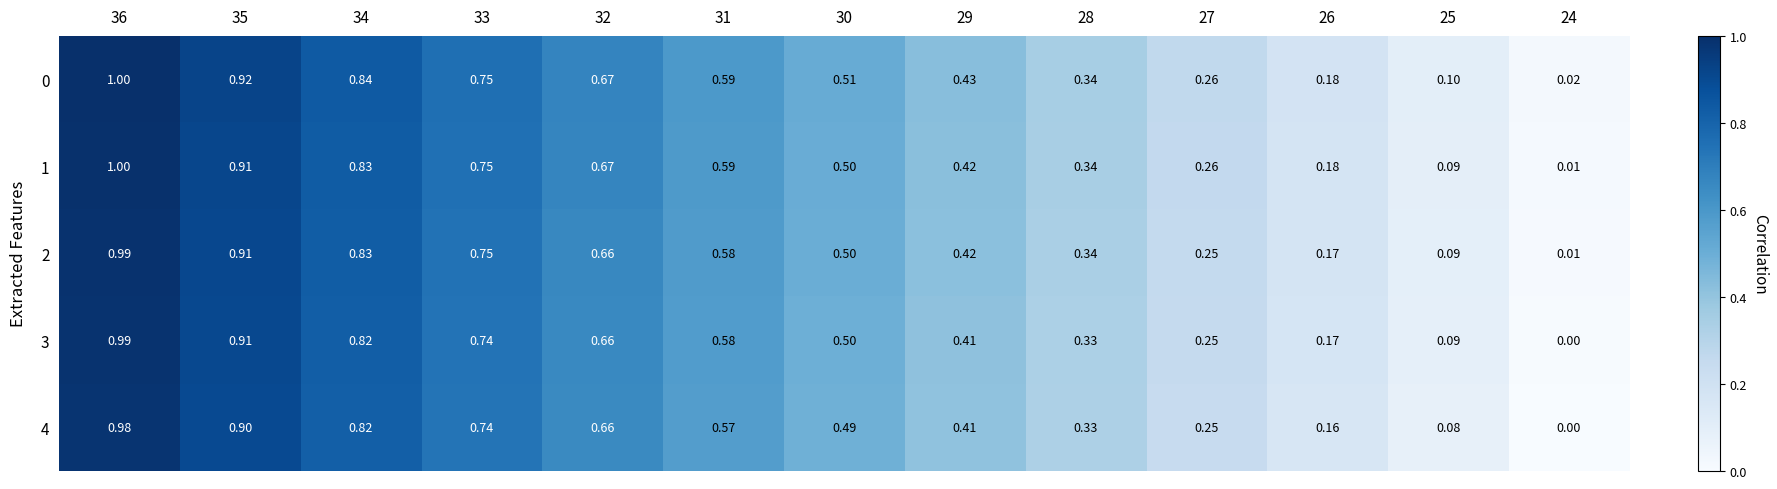

How many data points does each series have?

13